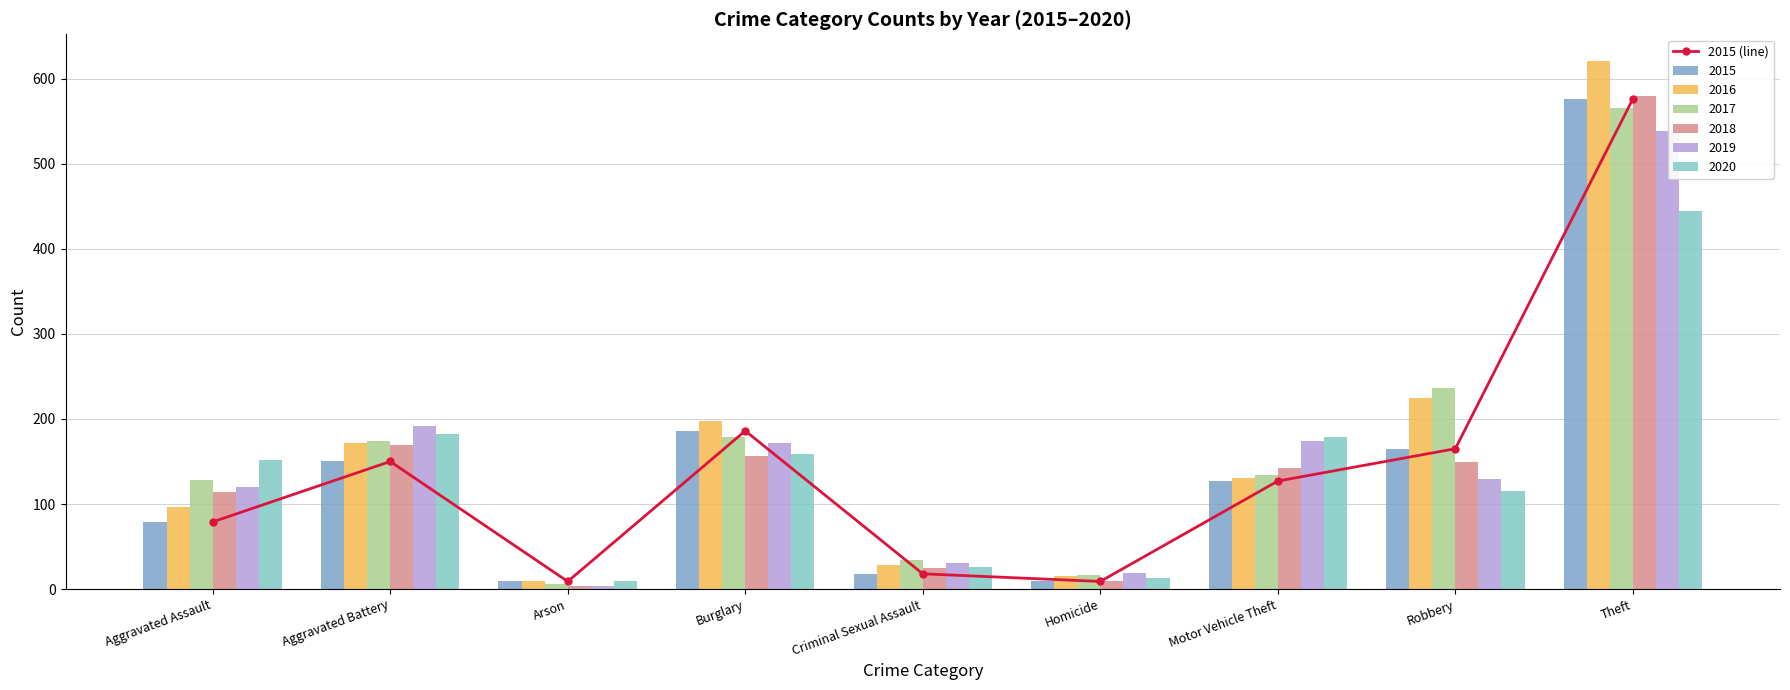

The chart shows a value of 3 at Homicide. True or false?

False